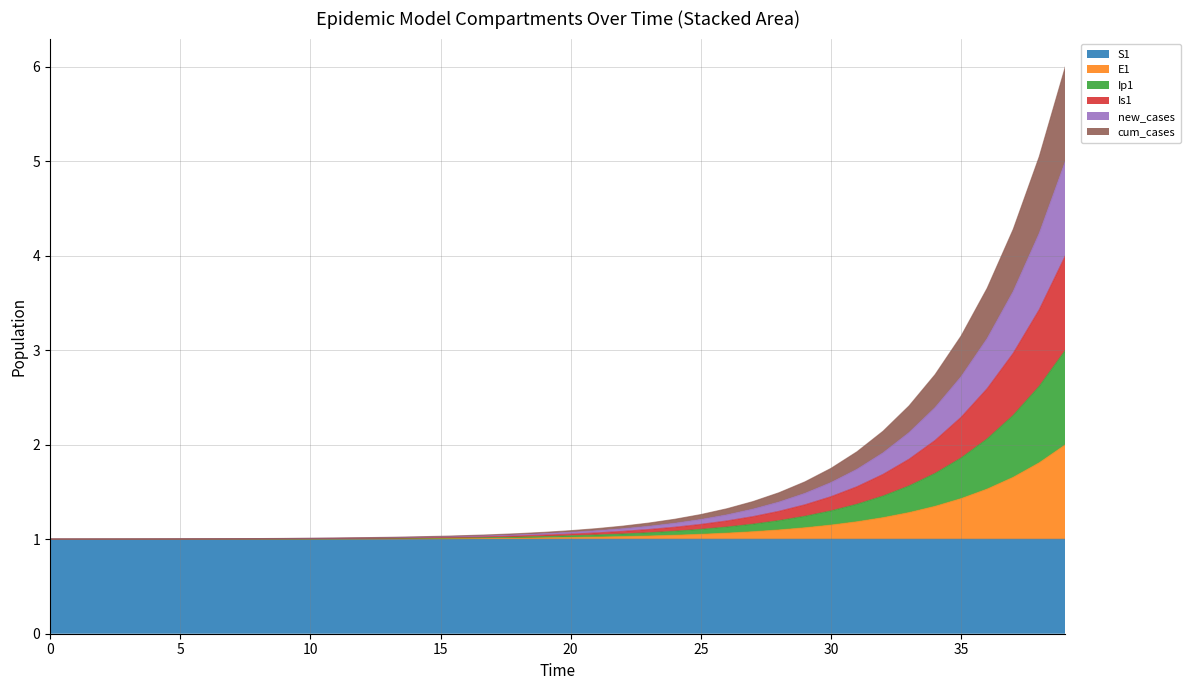

List the series in order of their peak value, lowest first.

S1, E1, Ip1, Is1, cum_cases, new_cases